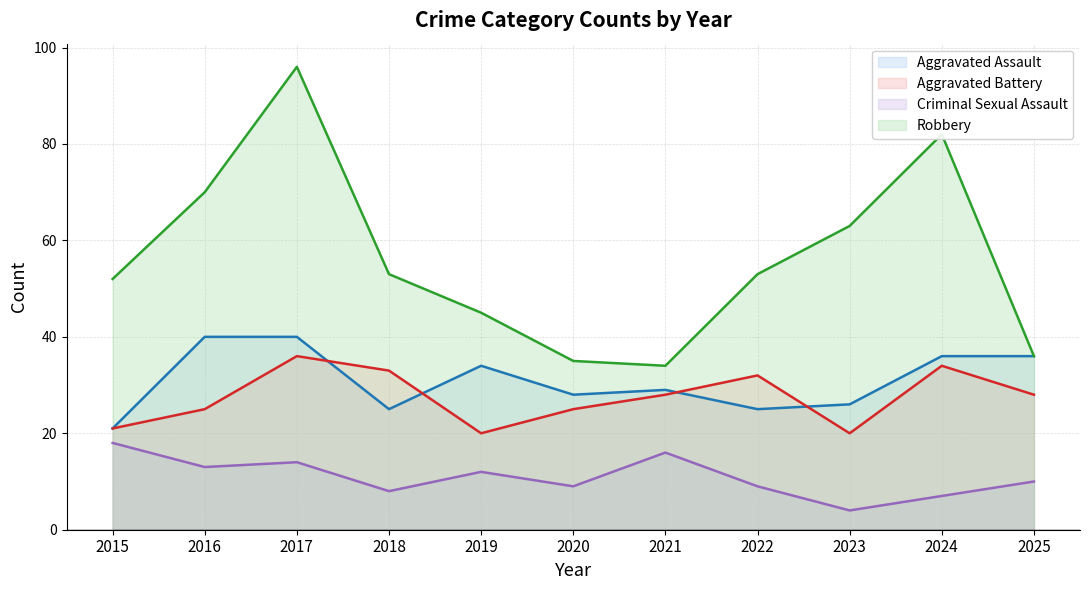

Where is the first local maximum for Aggravated Battery?

2017